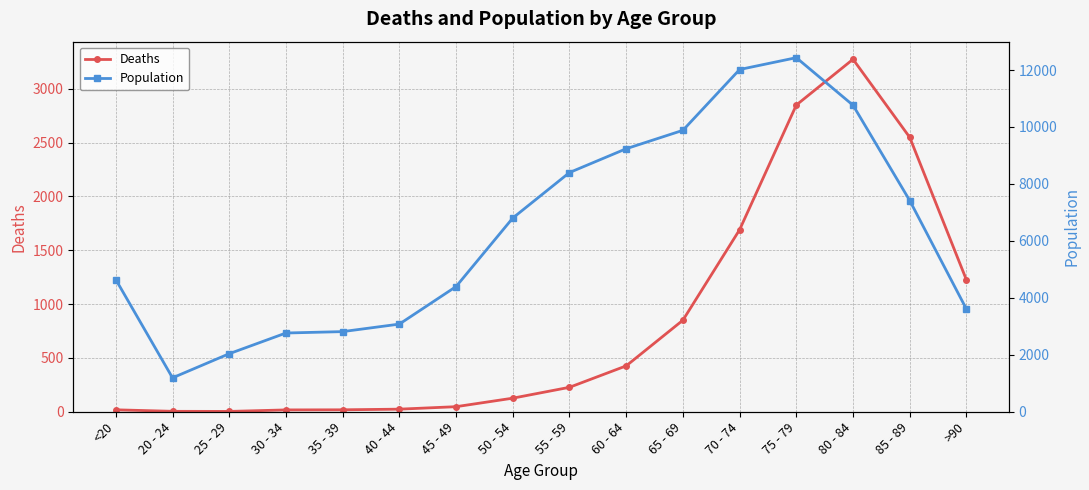

Where is the first local minimum for Population?

20 - 24